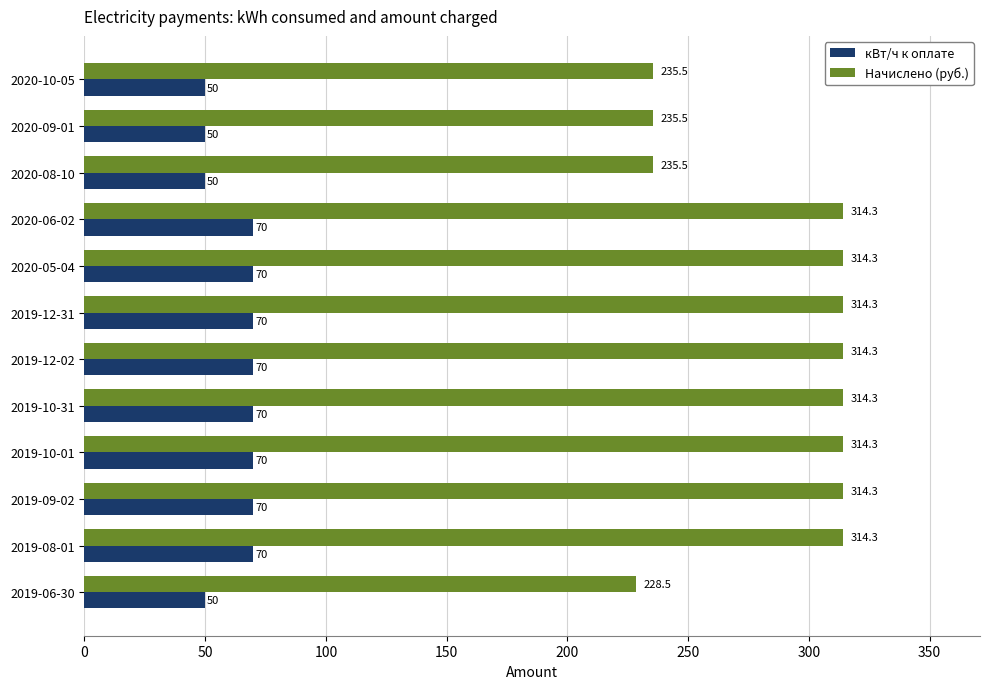

Count the кВт/ч к оплате values in the range 50 to 70.

12